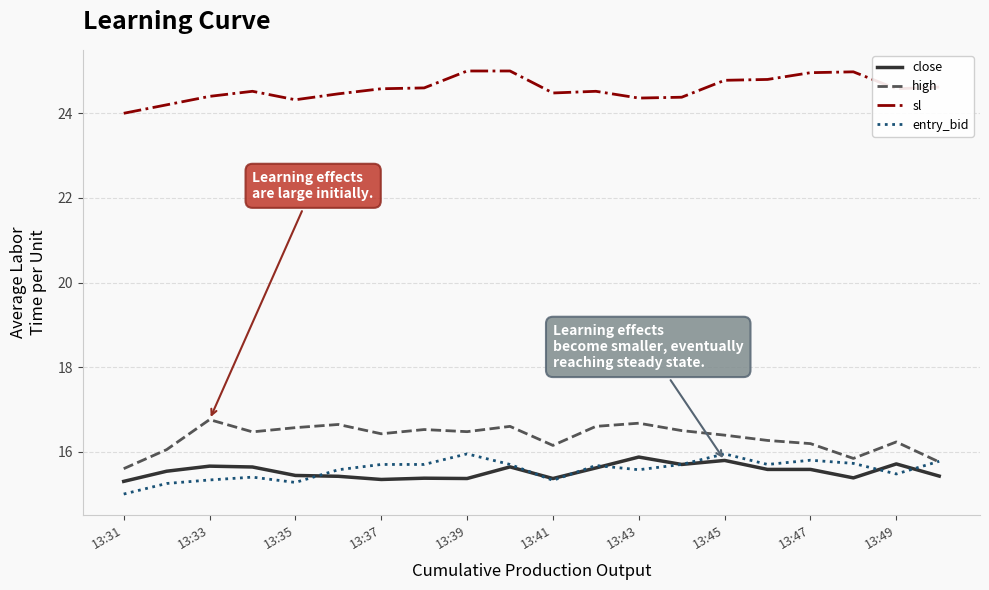

In high, how many points are lower than both neighbors (excluding endpoints)?

5